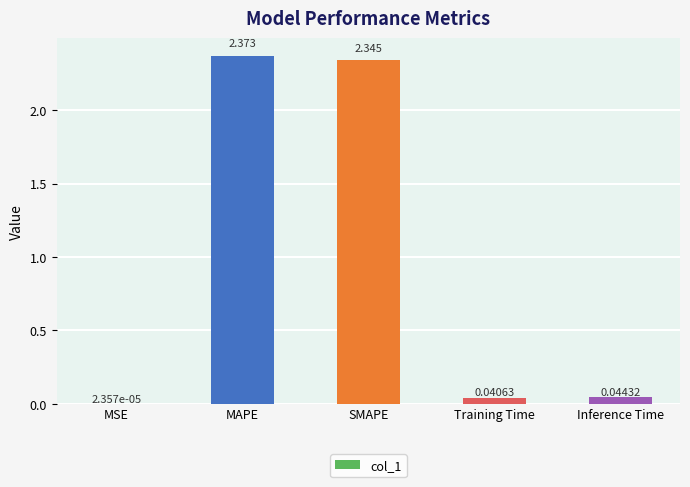

Where is the data nearest to the value 1?

Inference Time